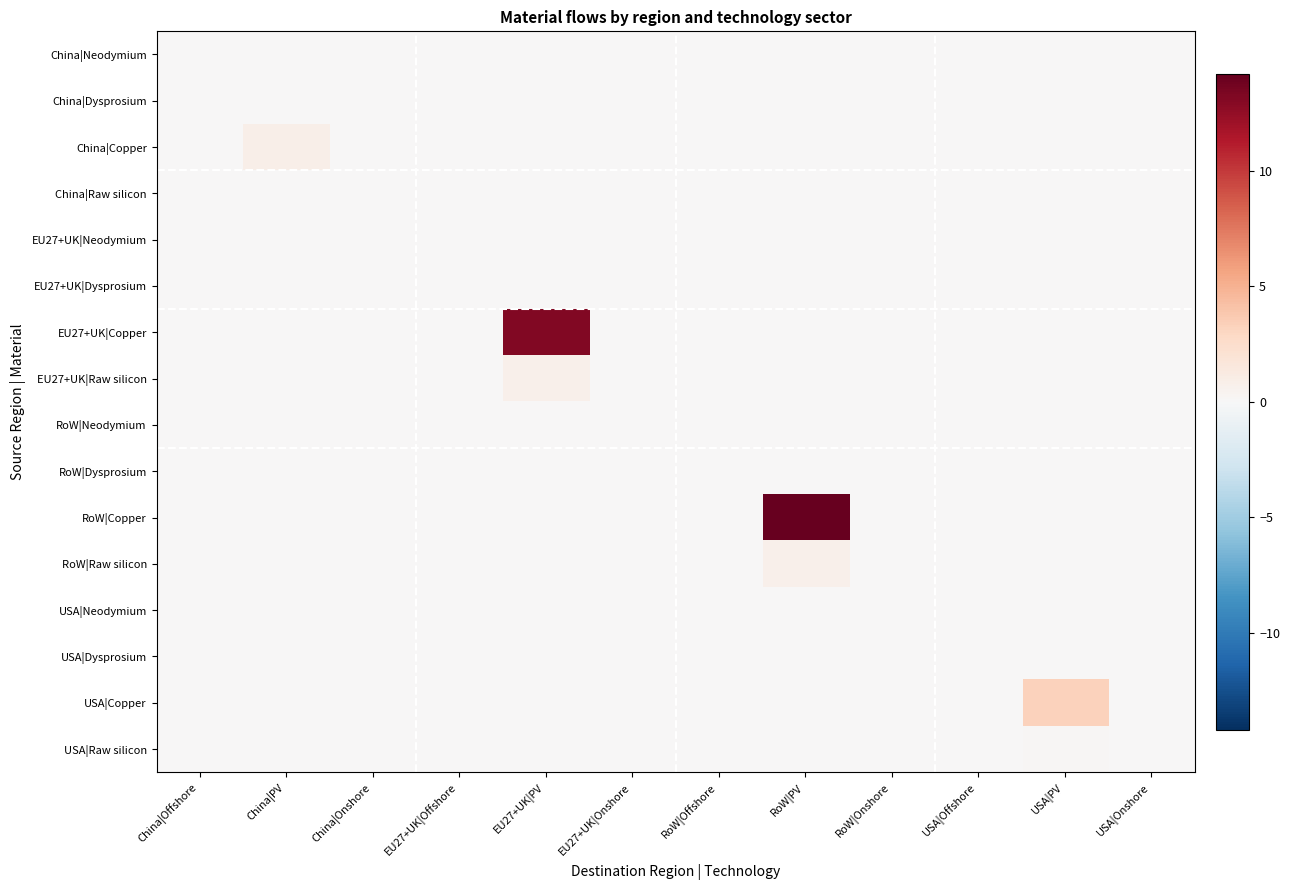

At which category is the sum across all series the highest?

RoW|PV